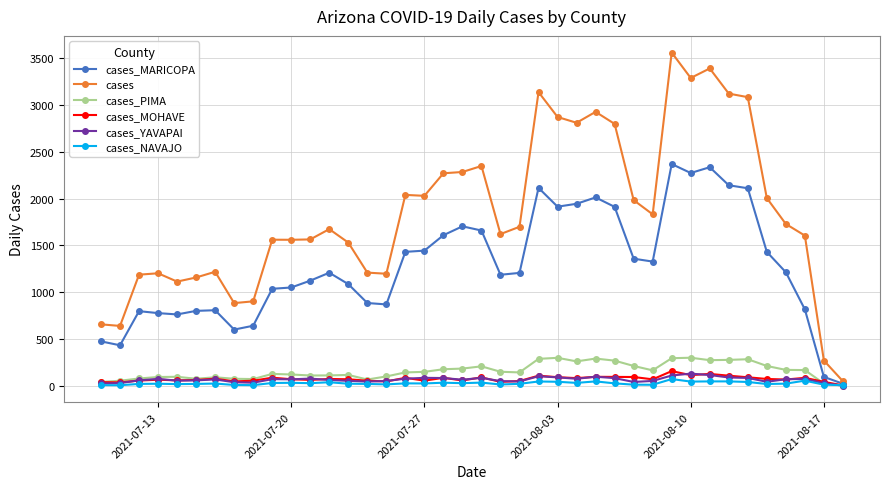

Which series has the largest total across all categories?

cases